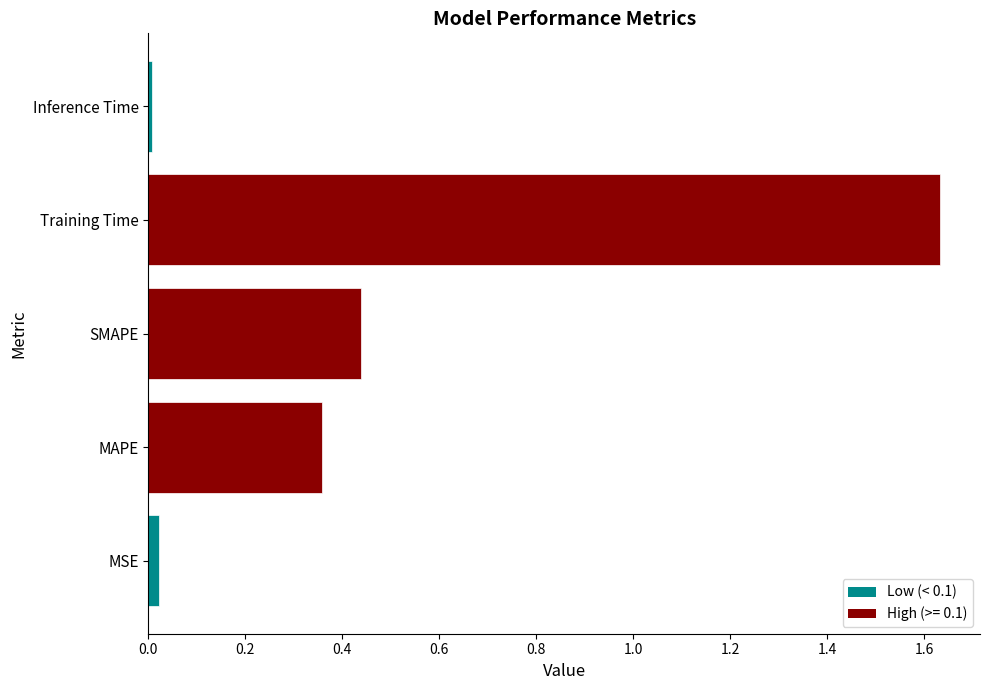

Which has a higher value, SMAPE or MSE?

SMAPE